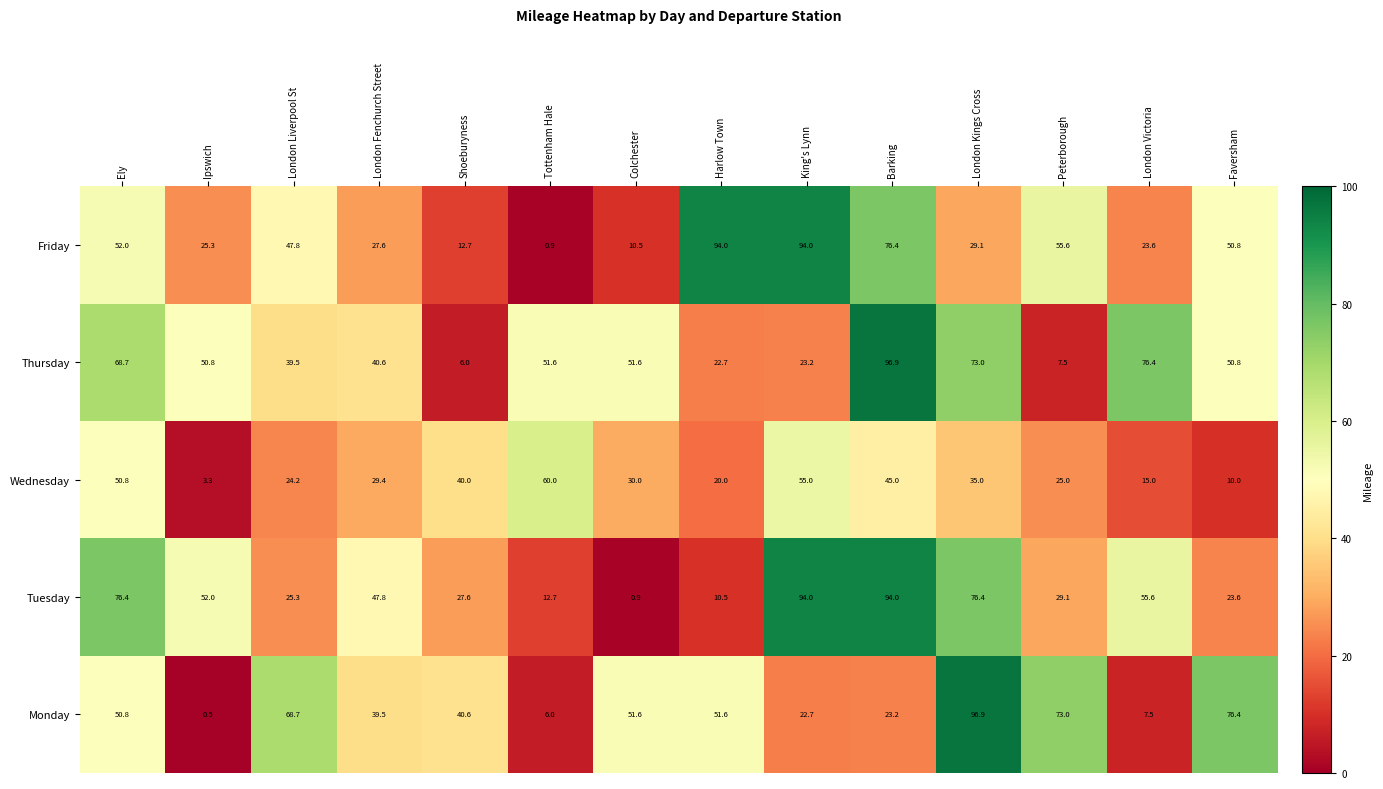

Which series has the widest spread of values?

Monday